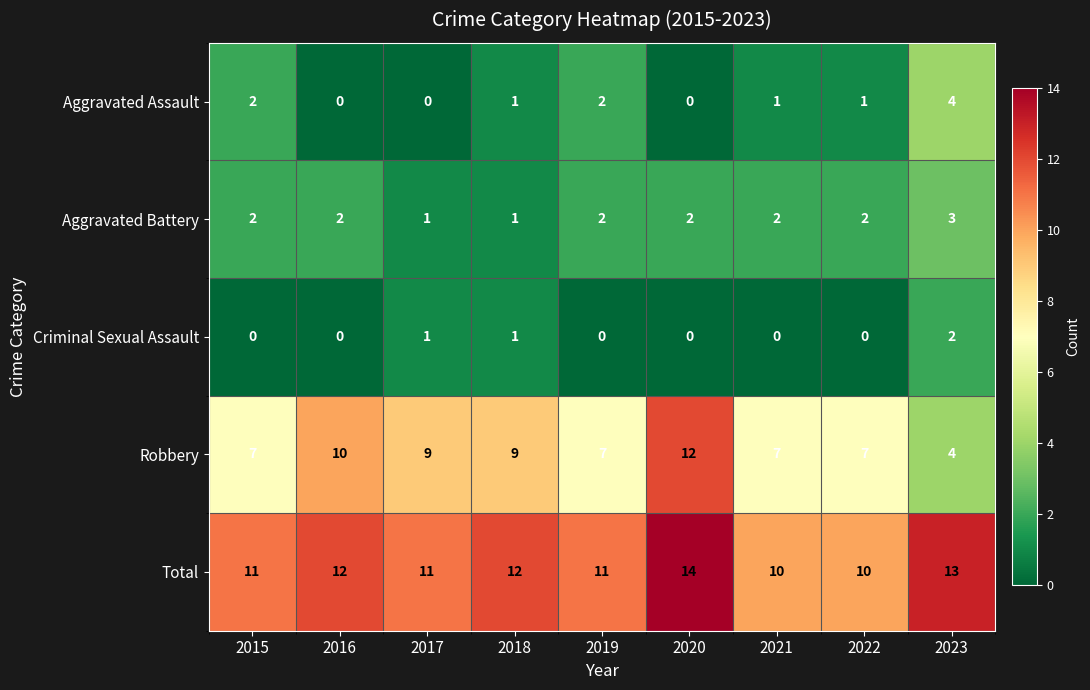

What is the lowest value of the Total series?

10